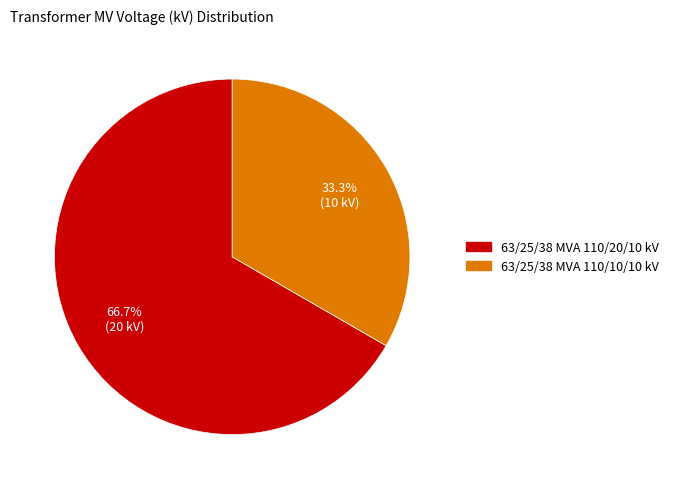

Rank the categories by value from highest to lowest.

63/25/38 MVA 110/20/10 kV, 63/25/38 MVA 110/10/10 kV